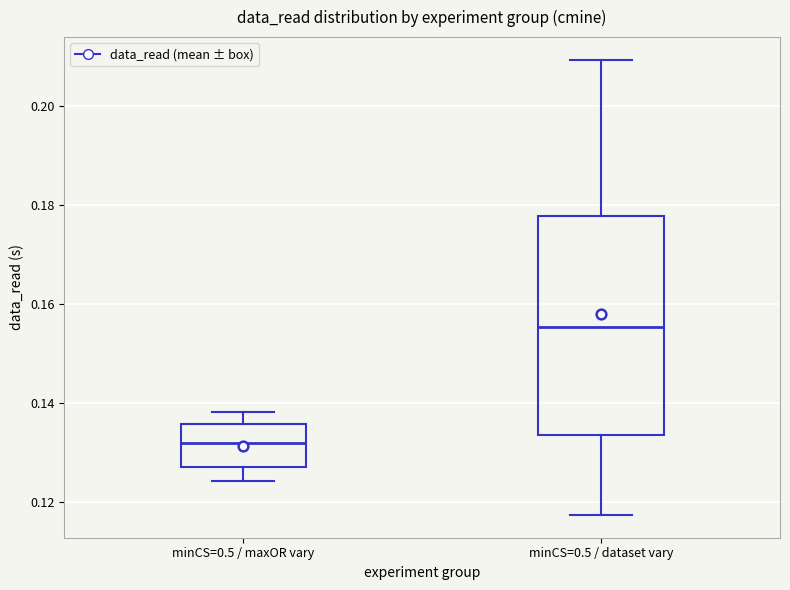

Reading left to right, transcribe this box plot: for each box, give where its median line is, the range the box spans, and where its two whiskers end, as read against the y-axis. The values are not printed on the chart, so give them approximately, as read against the axis.

minCS=0.5 / maxOR vary: median 0.132, box 0.126 to 0.136, whiskers 0.124 to 0.138
minCS=0.5 / dataset vary: median 0.156, box 0.134 to 0.178, whiskers 0.118 to 0.210